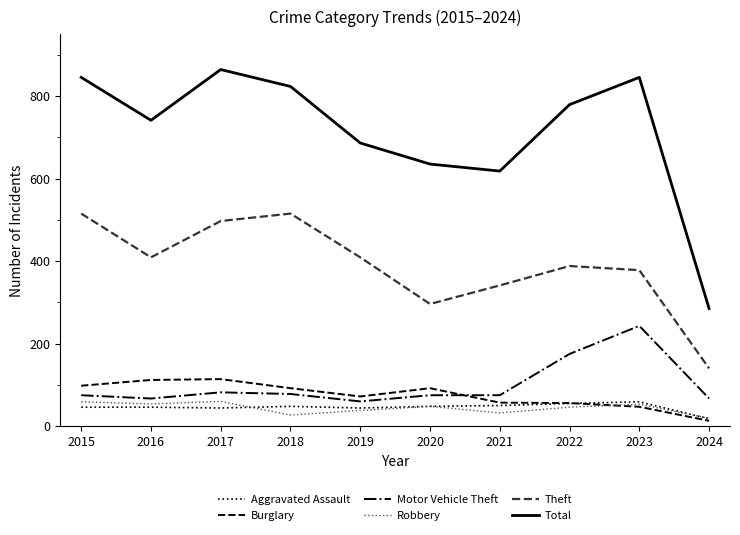

What is the approximate value of Burglary at 2017?

114